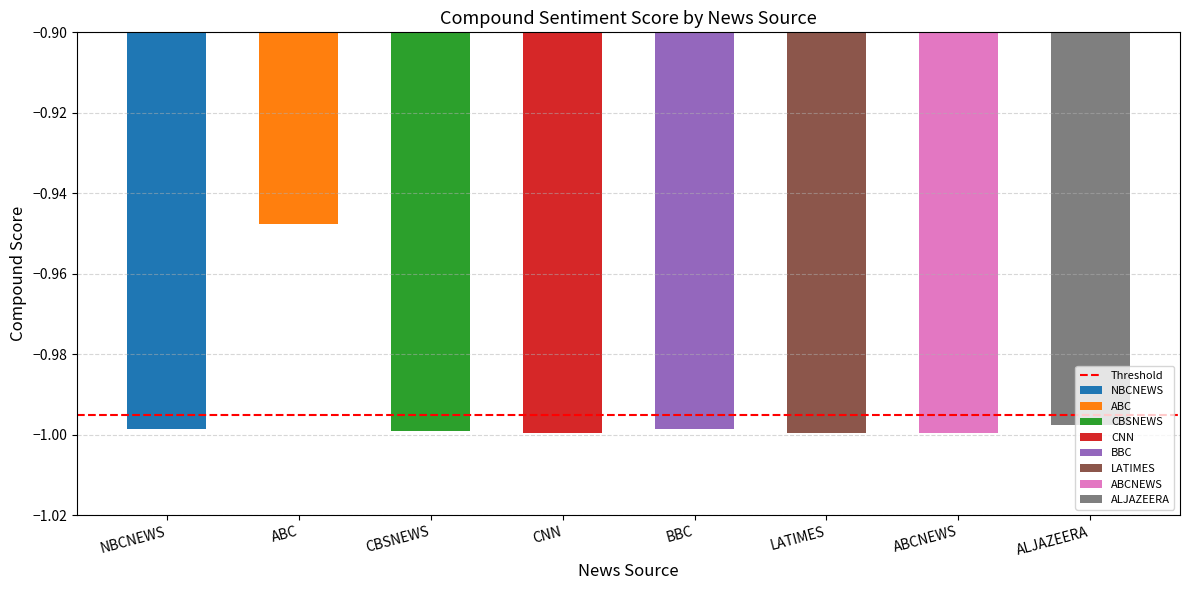

What position from the right is NBCNEWS?

8